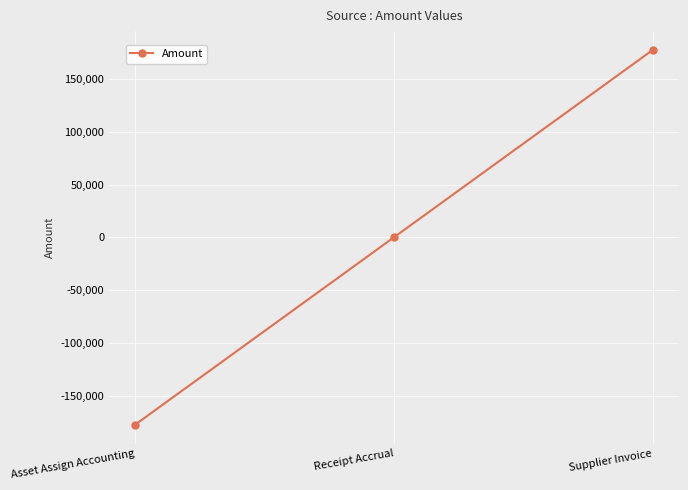

What is the maximum value shown in the chart?

177430.6